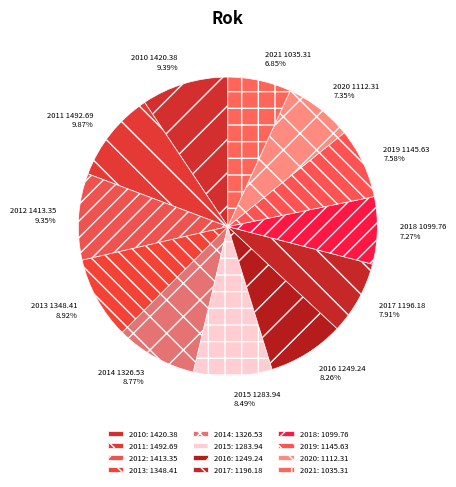

To the nearest percent, what is the difference between the 2014 and 2016 slice percentages?

1%